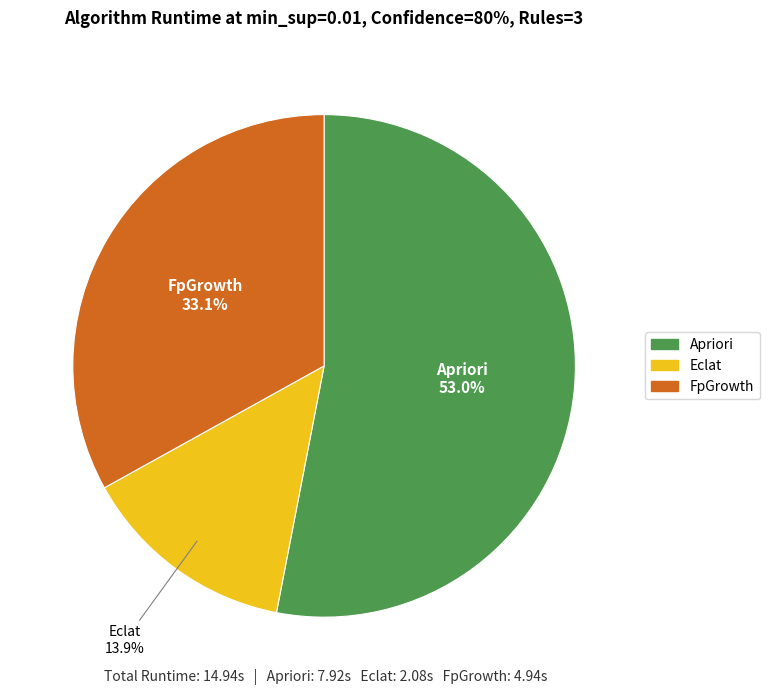

Count the number of slices in the pie.

3